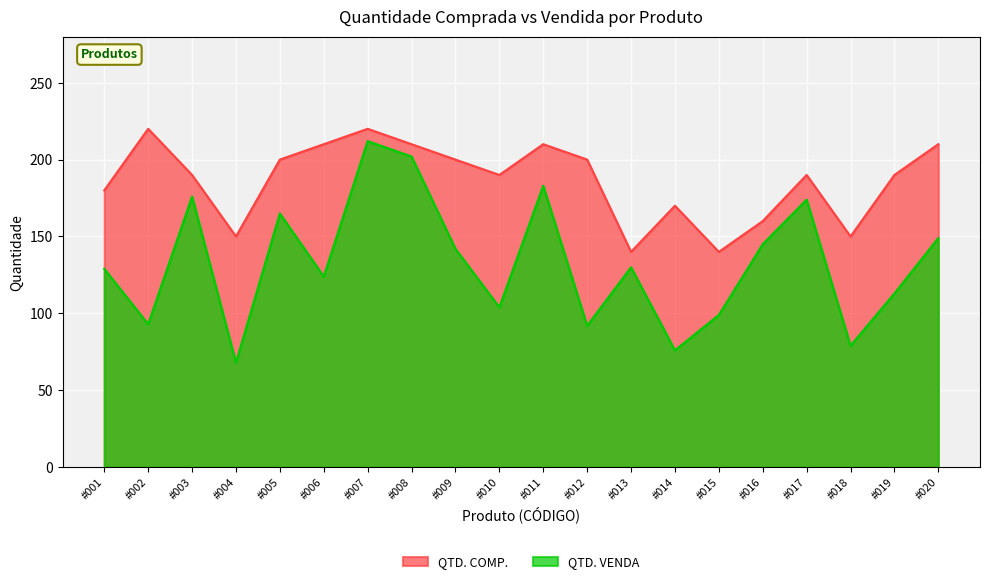

Which series has the largest total across all categories?

QTD. COMP.